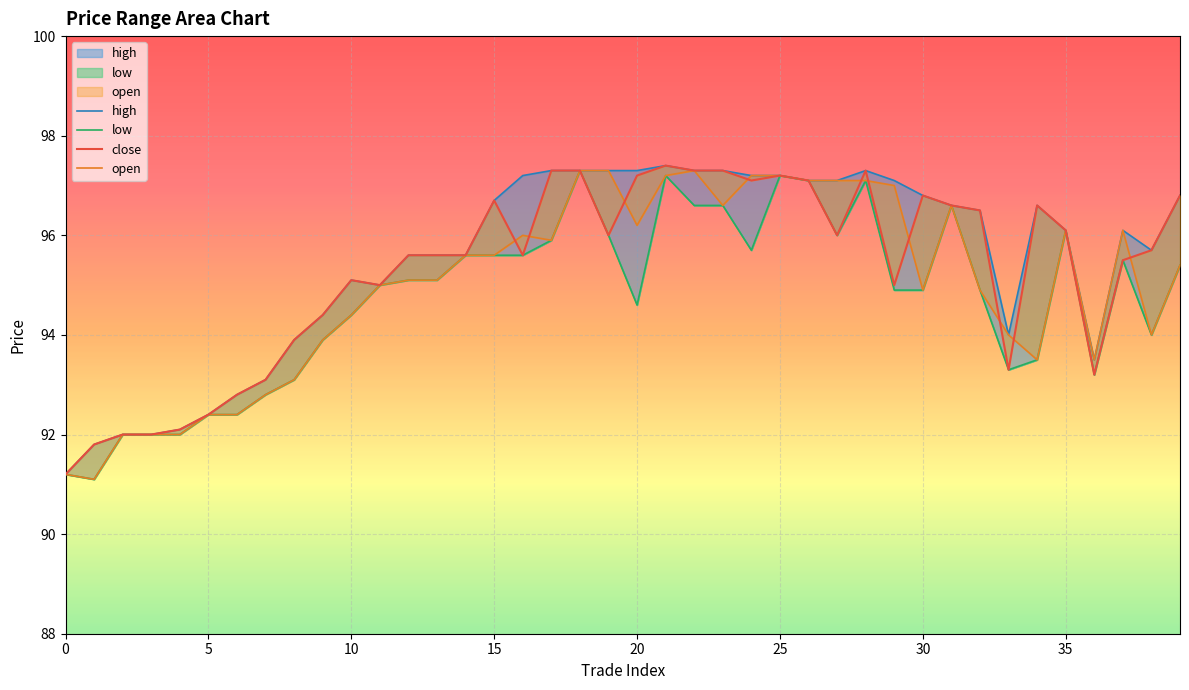

Which category has the highest value in the close series?

21